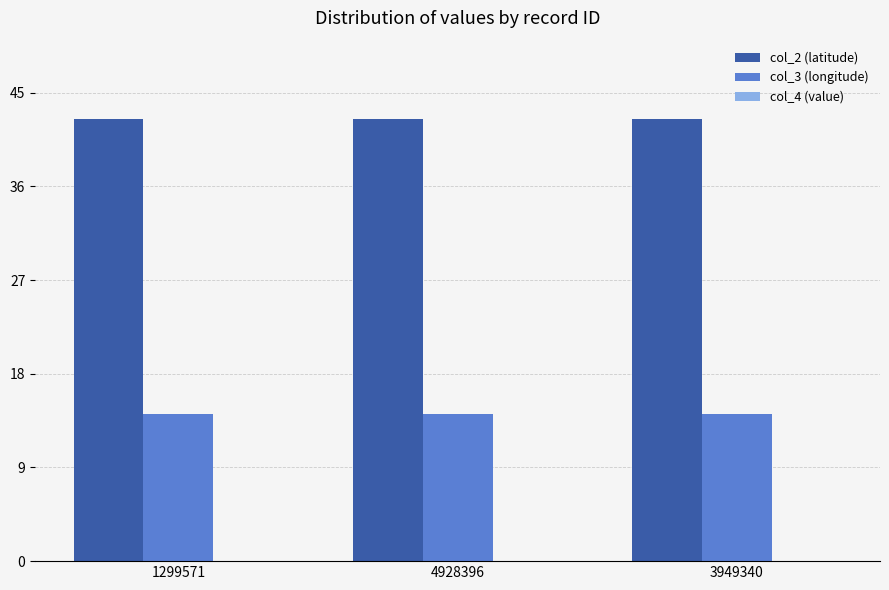

Which series has the largest total across all categories?

col_2 (latitude)